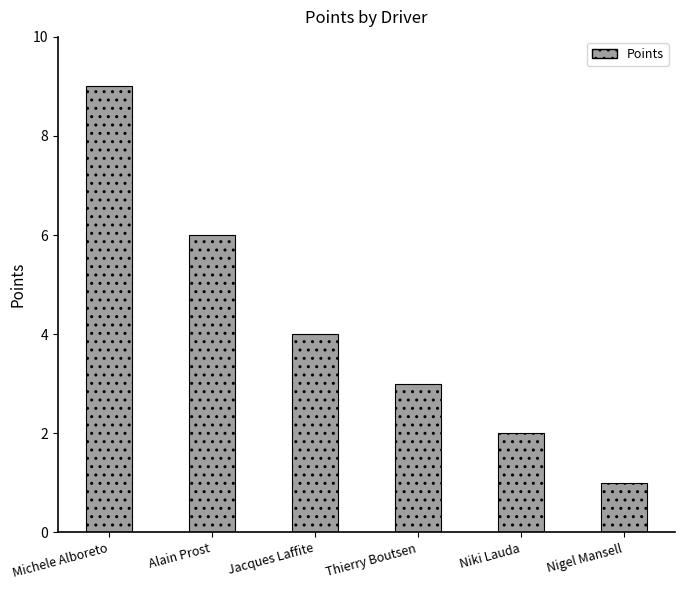

True or false: the data shows 4 at Alain Prost.

False